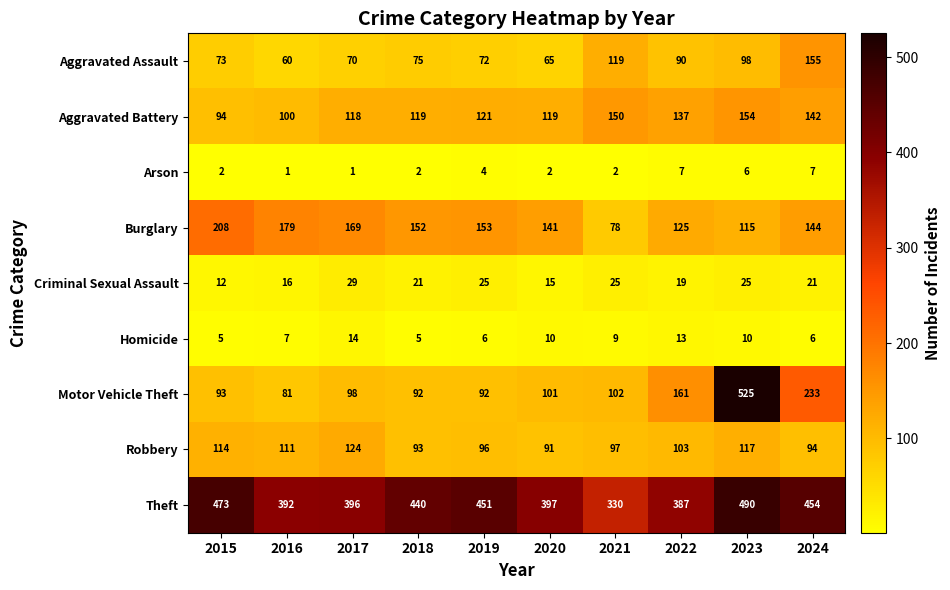

What is the smallest value displayed?

1